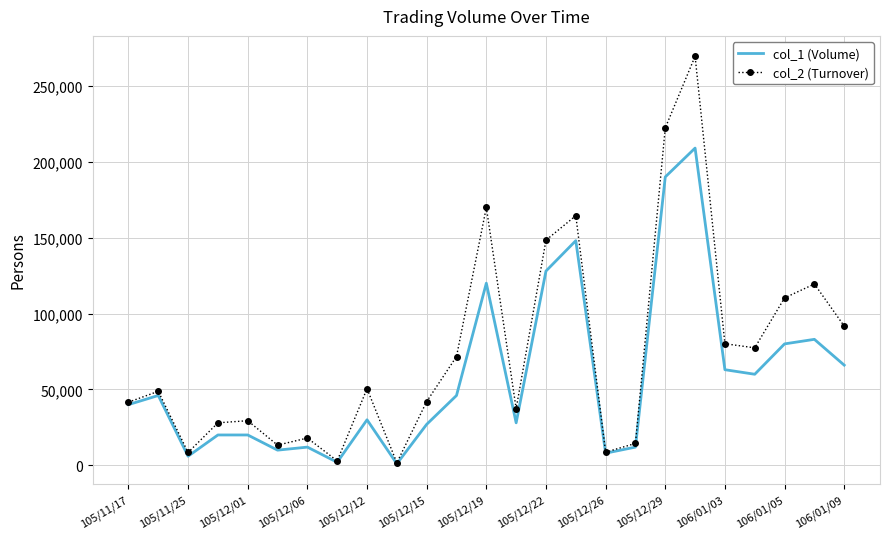

List the series in order of their overall mean, highest first.

col_2 (Turnover), col_1 (Volume)